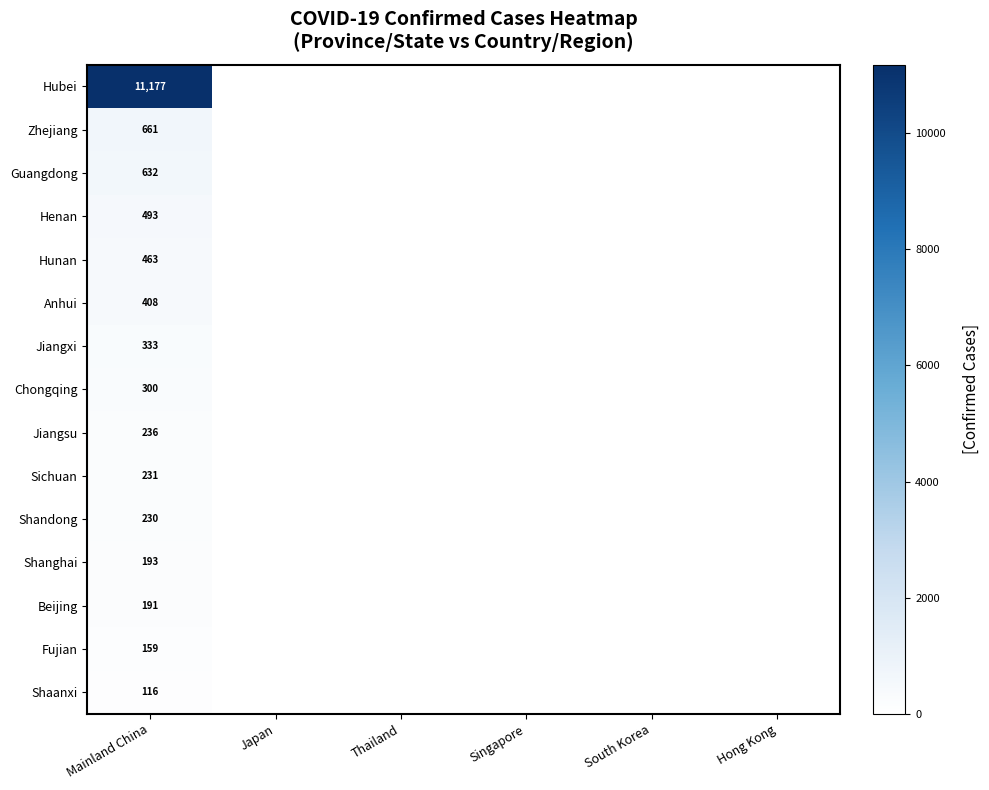

The value of Beijing at Mainland China is 262. True or false?

False